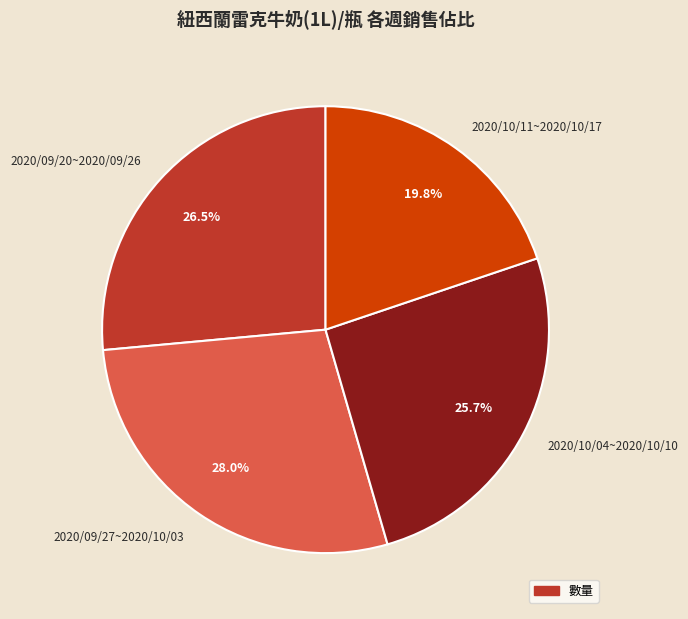

Count the number of slices in the pie.

4